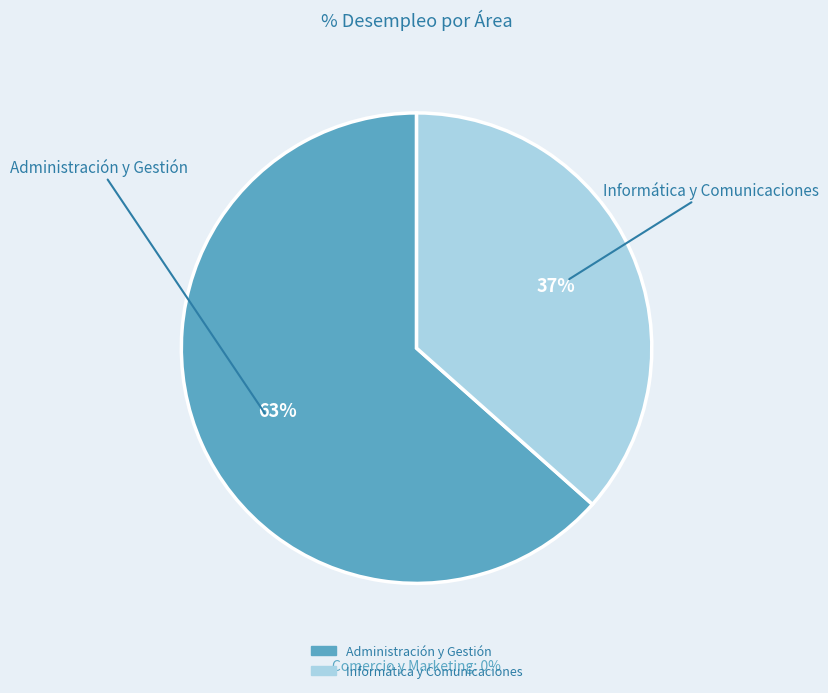

Count the number of slices in the pie.

3